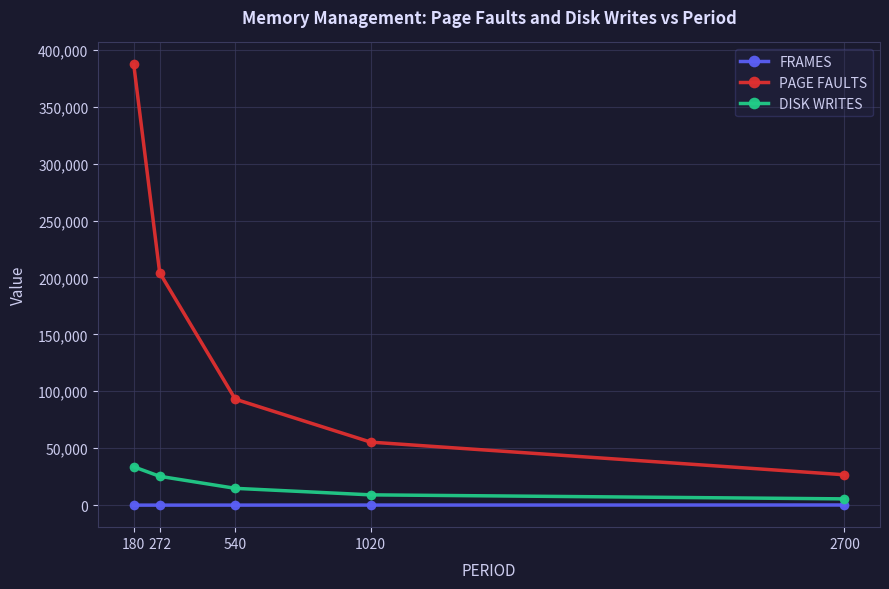

At how many categories does at least one series exceed 370012?

1